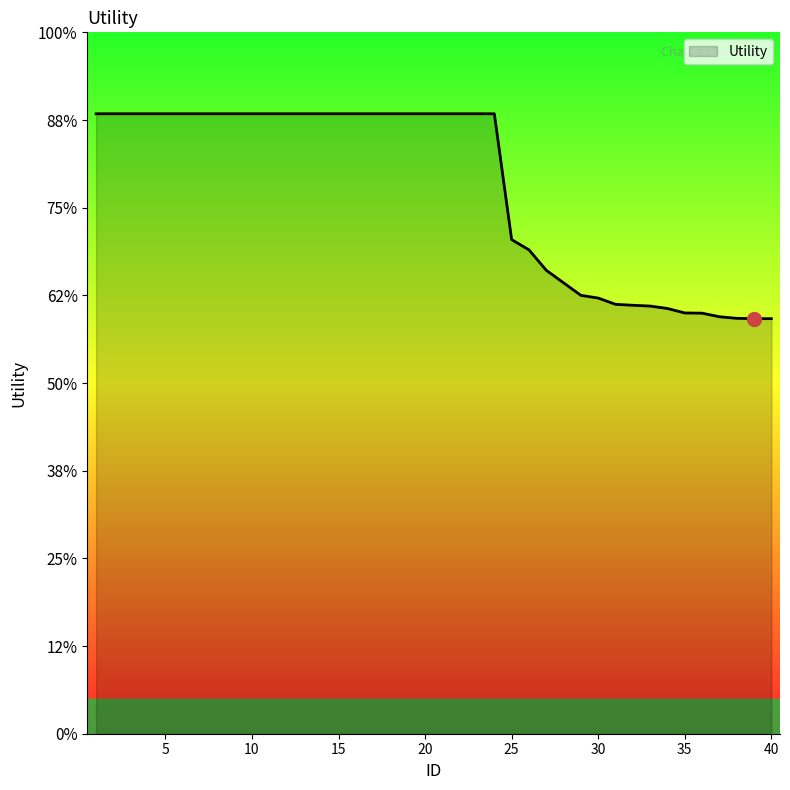

Does the chart have visible grid lines?

No